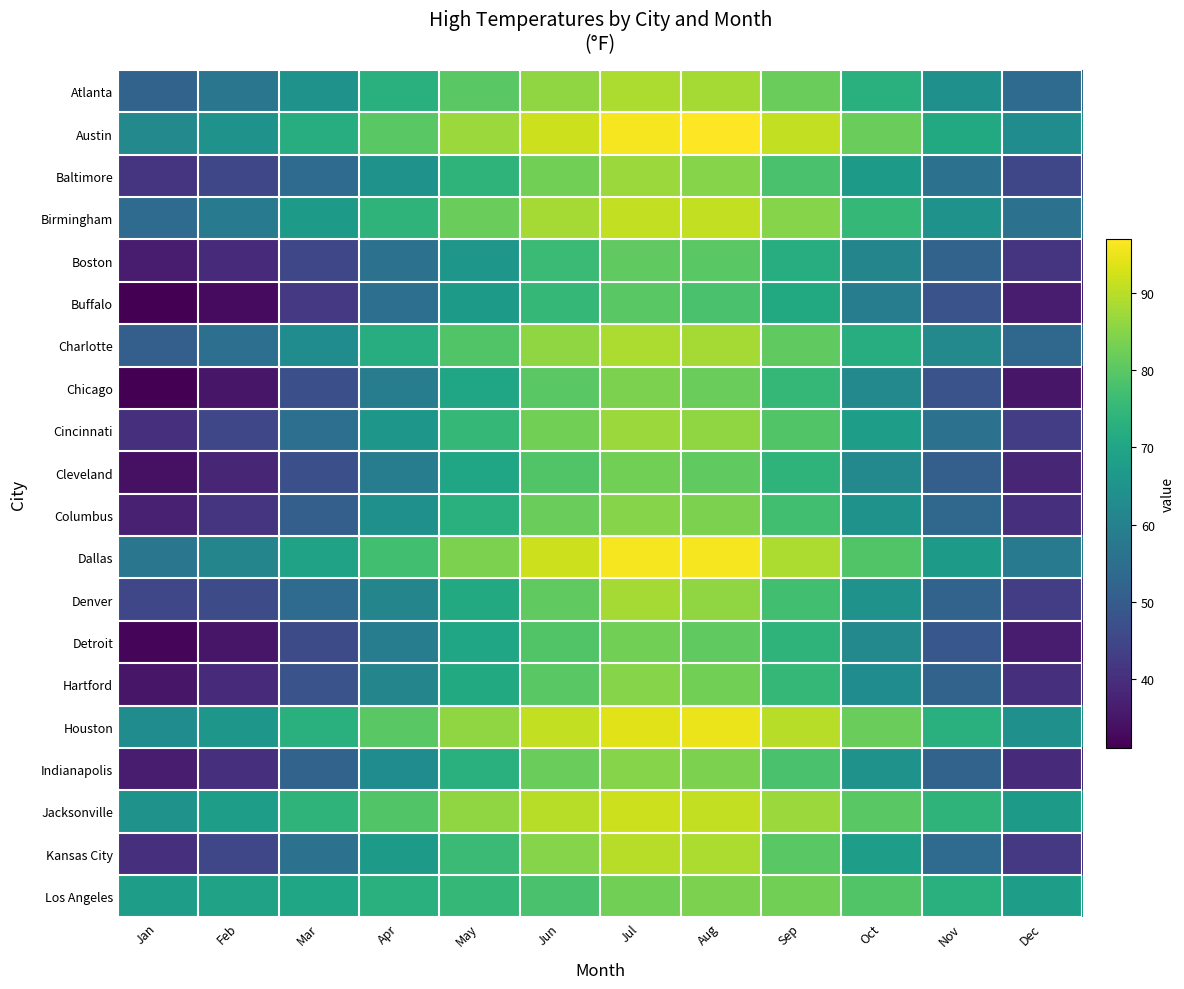

Between Mar and Jun, which series saw the biggest shift?

Buffalo